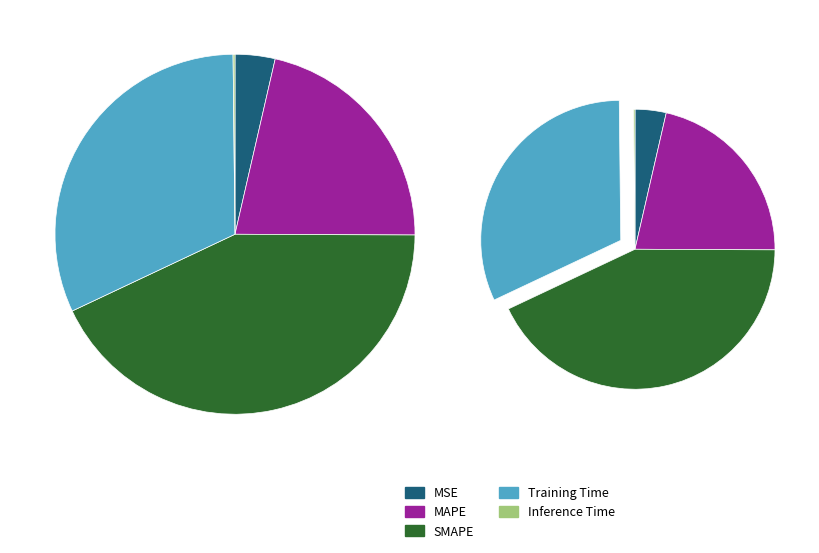

The SMAPE slice represents 51% of the pie. True or false?

False